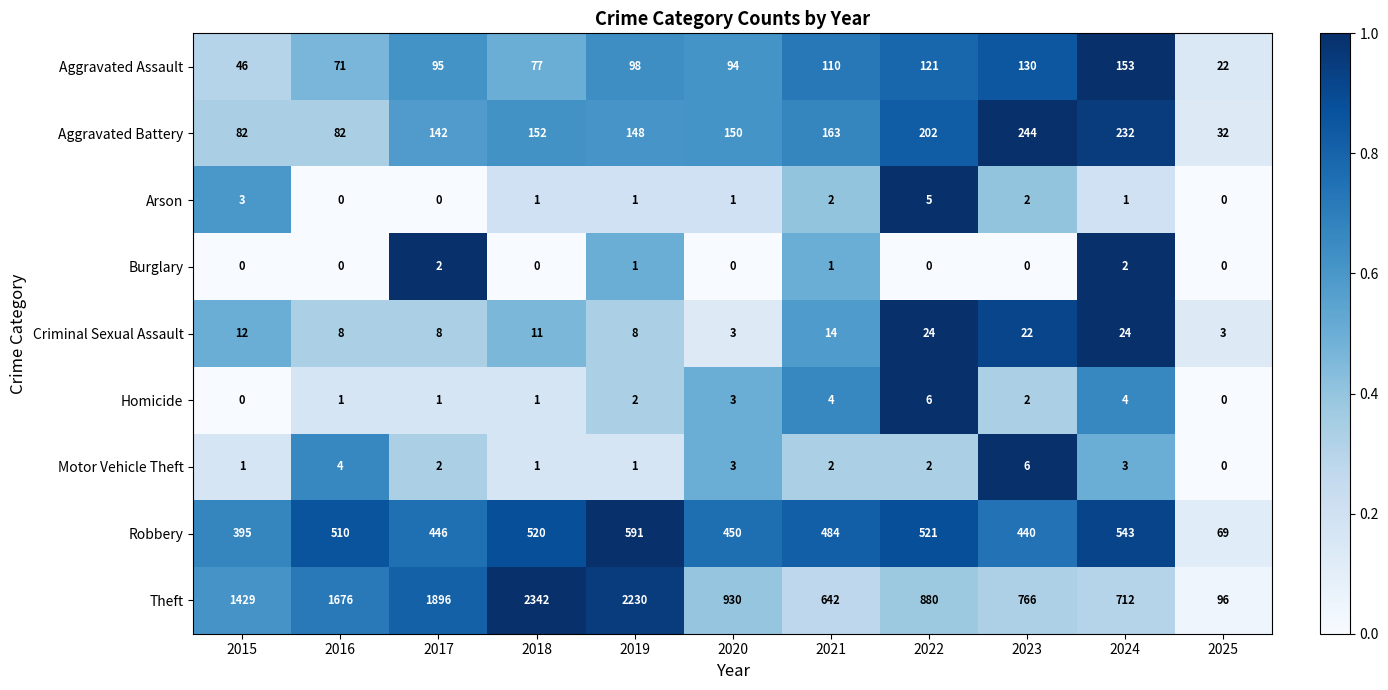

What is the maximum value for Criminal Sexual Assault?

24